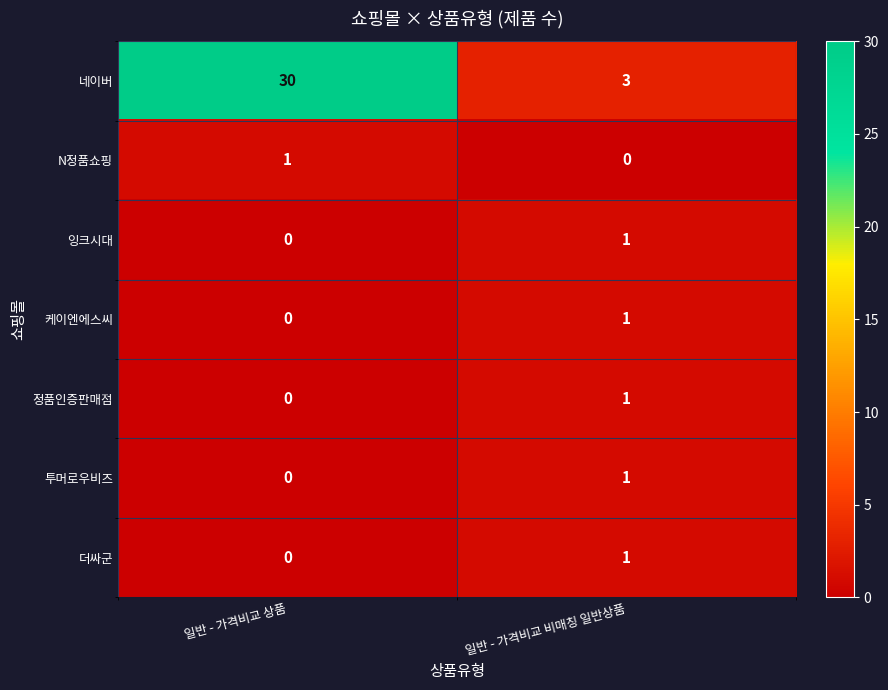

True or false: 네이버 has a value of 30 at 일반 - 가격비교 상품.

True